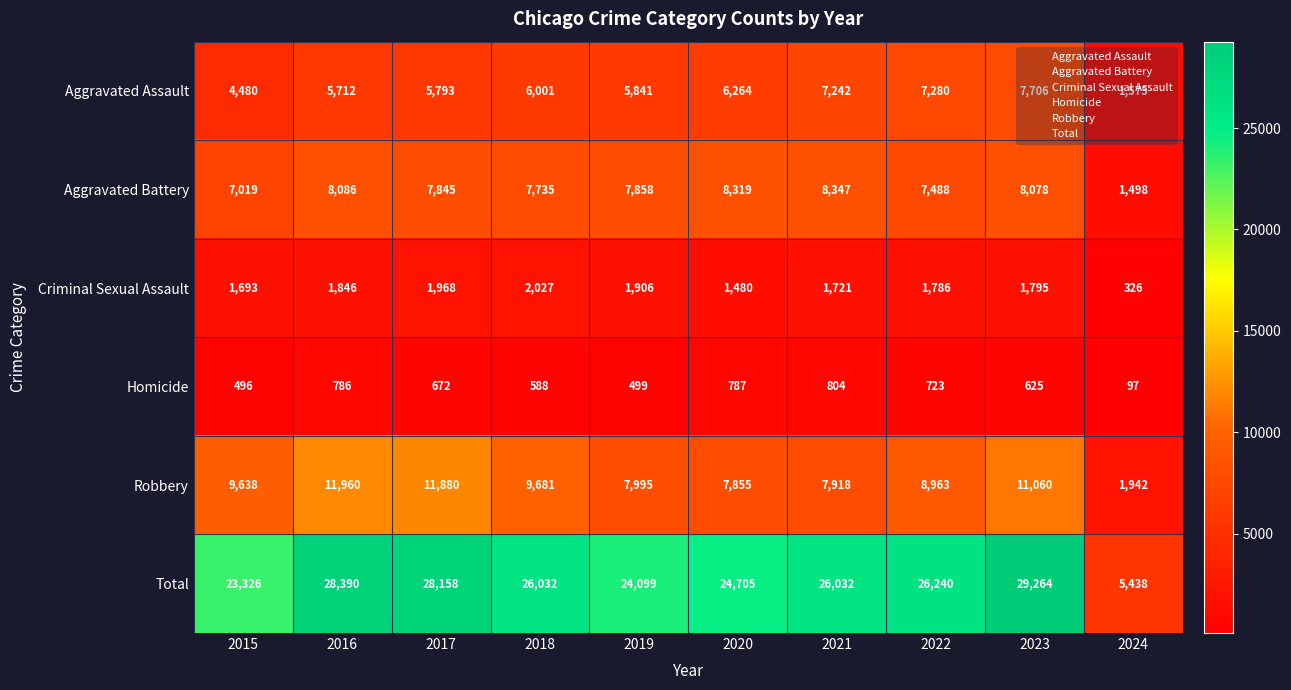

At how many categories does at least one series exceed 25608?

6